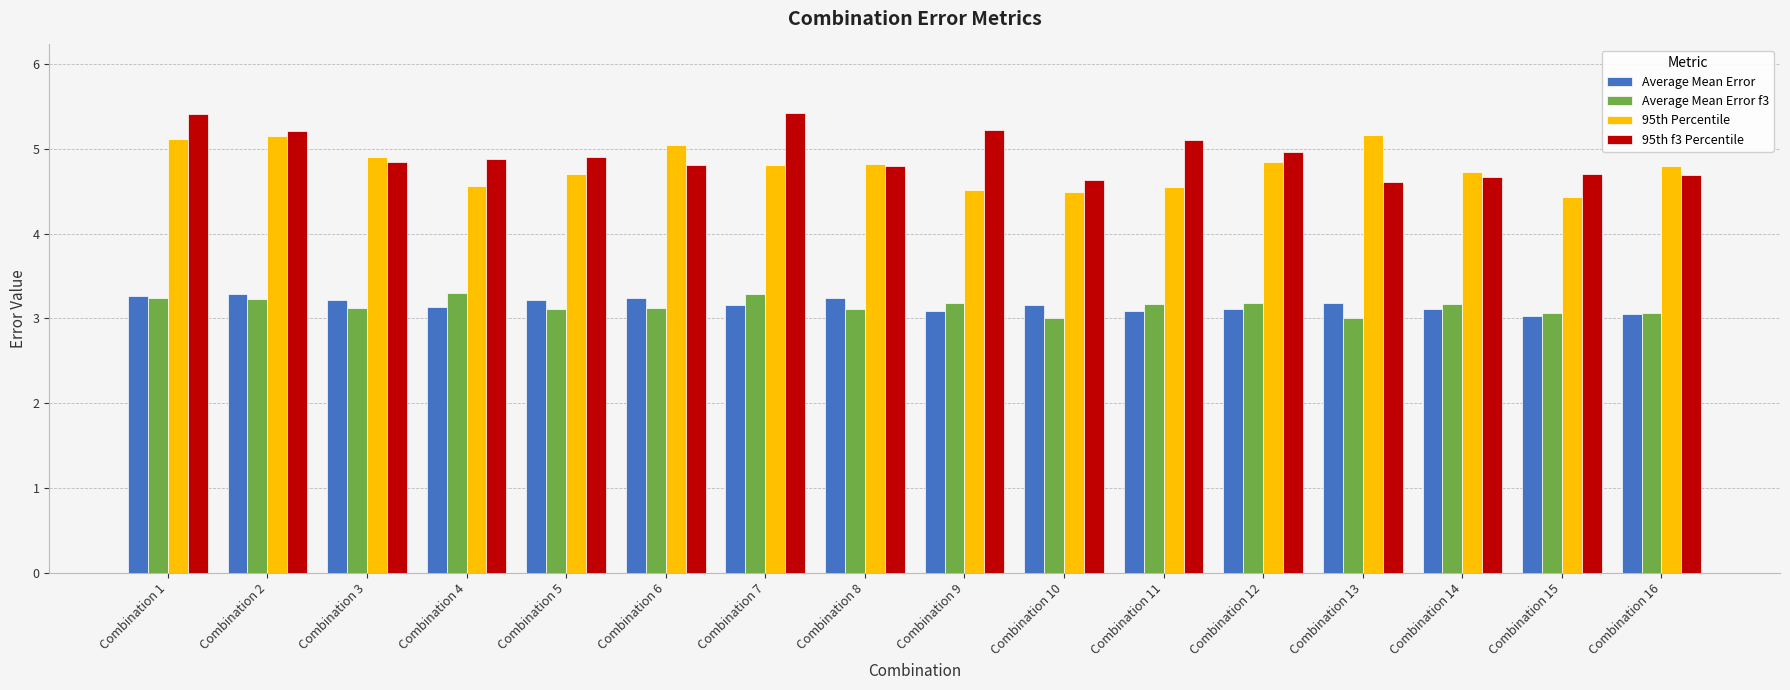

What are all the series names shown in the legend?

Average Mean Error, Average Mean Error f3, 95th Percentile, 95th f3 Percentile